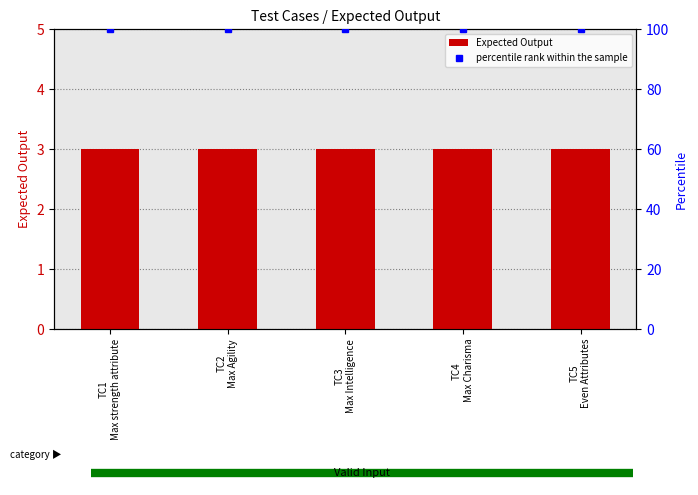

List the series in order of their overall mean, lowest first.

Expected Output, percentile rank within the sample